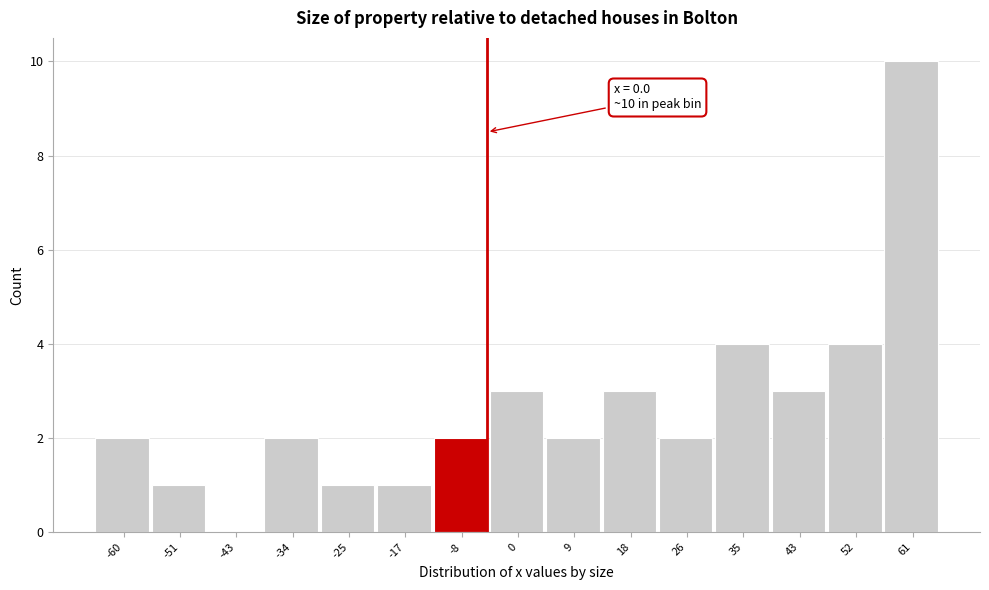

Reading right to left, what are all the values shown in this chart?

61=10	52=4	43=3	35=4	26=2	18=3	9=2	0=3	-8=2	-17=1	-25=1	-34=2	-43=0	-51=1	-60=2